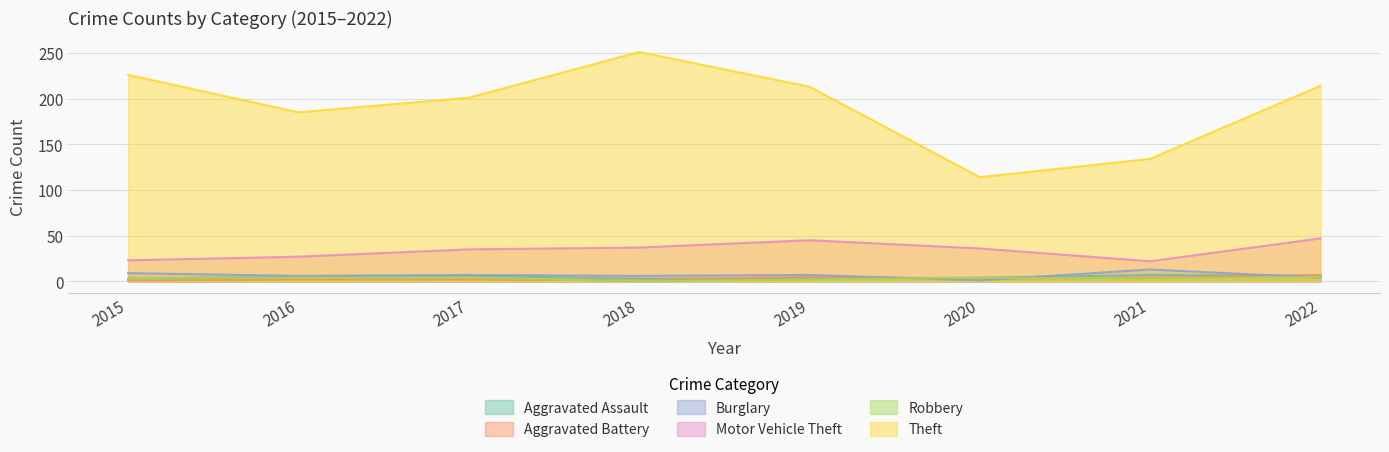

What is the value of the Aggravated Battery point at the 5th from the left?

5